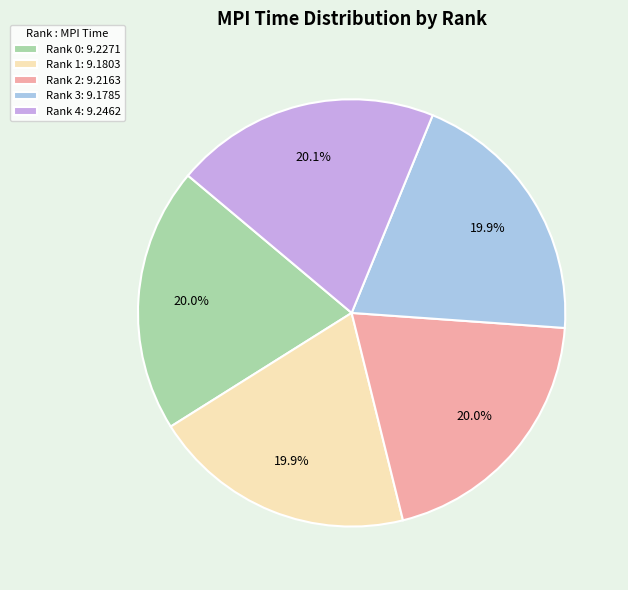

Count the number of slices in the pie.

5